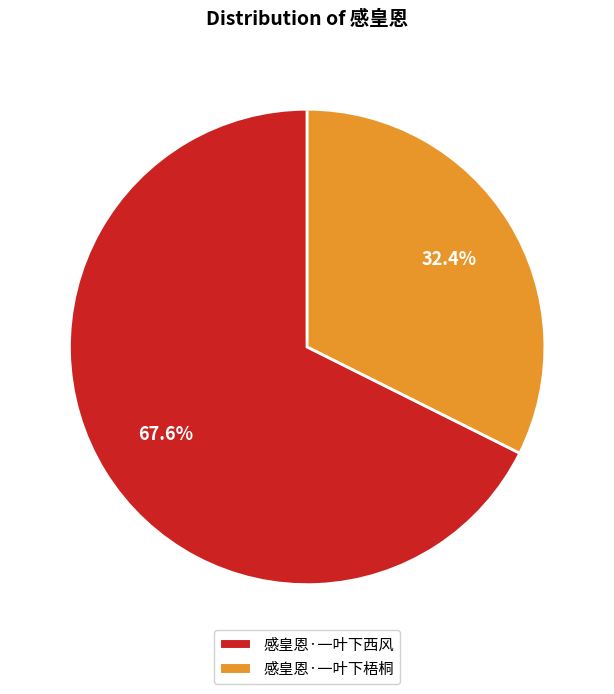

Which category has the smallest portion of the pie?

感皇恩·一叶下梧桐